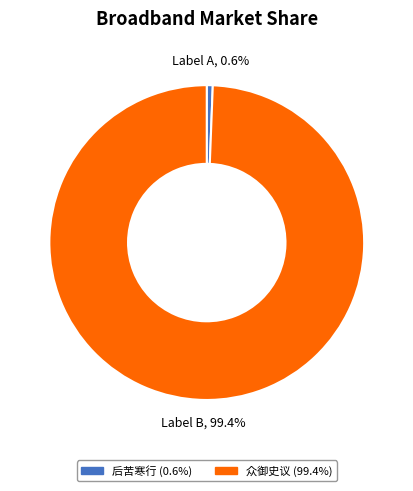

Does any single category account for the majority?

Yes